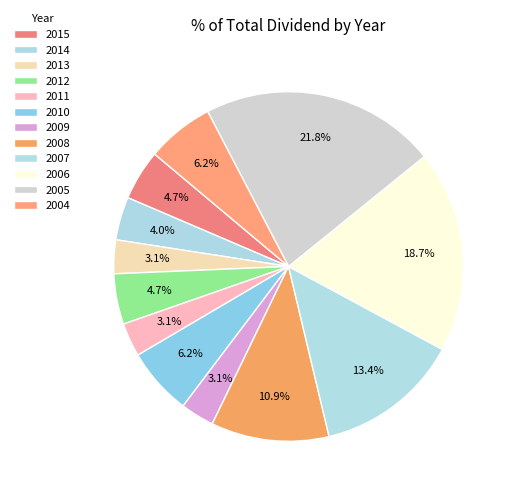

Count the number of slices in the pie.

12